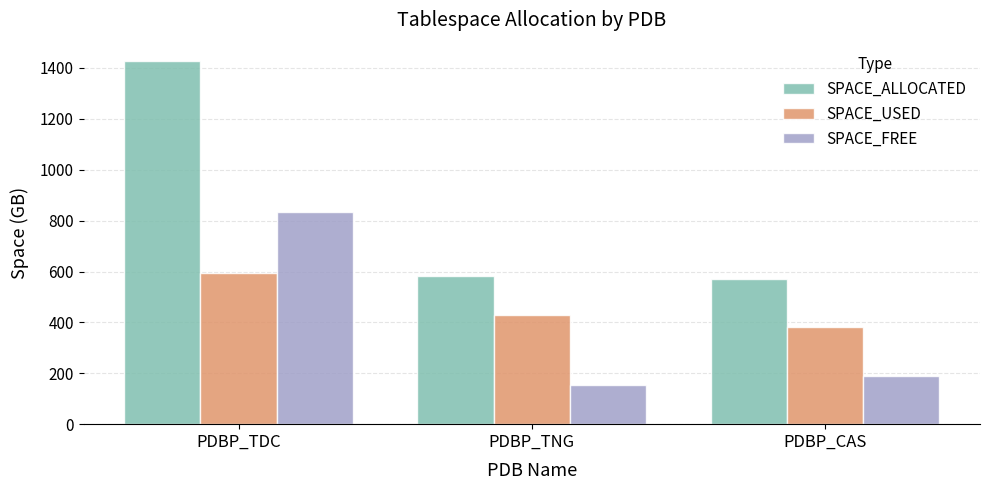

At which category does the chart reach its peak across all series?

PDBP_TDC